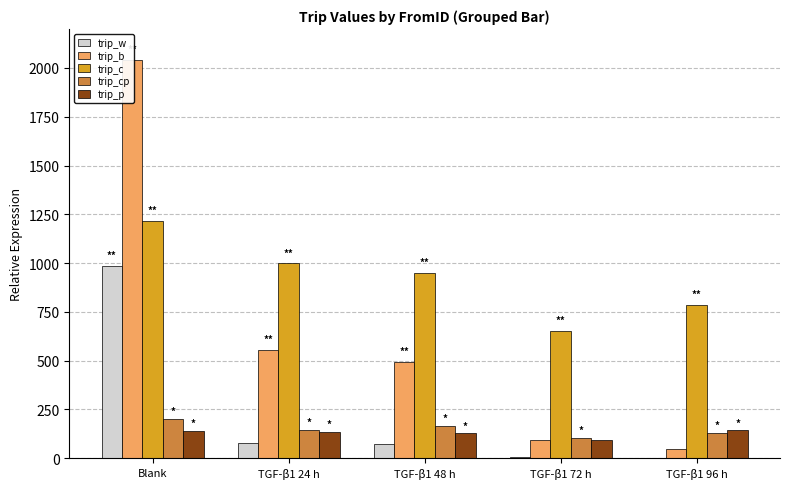

What is the spread (max minus min) of values at Blank?

1899.7